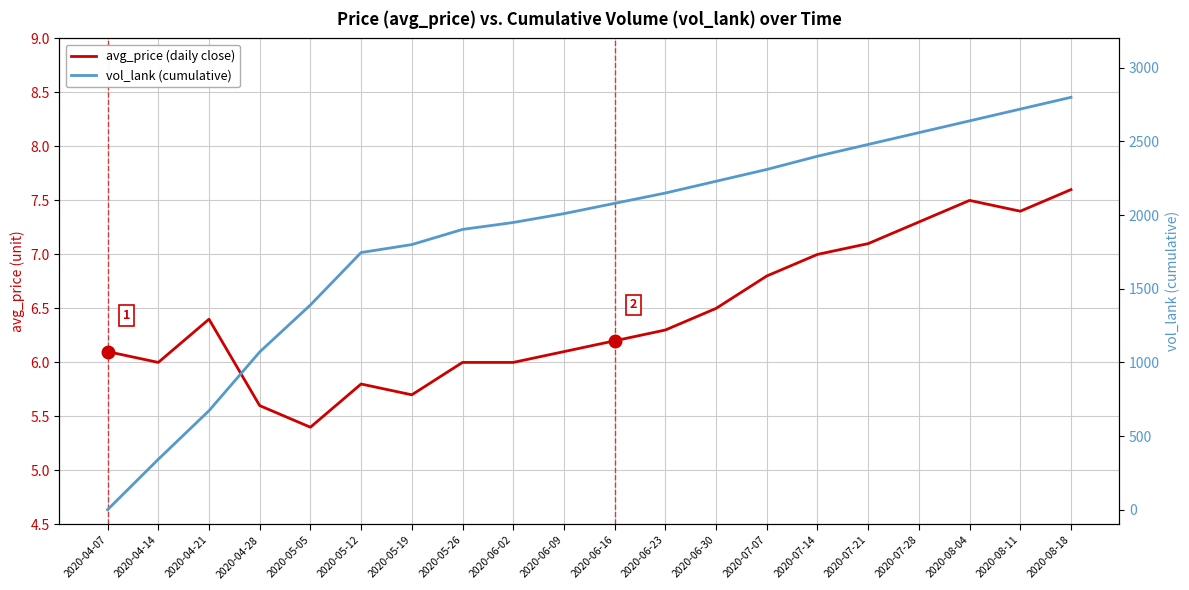

Count the number of data series in this chart.

2